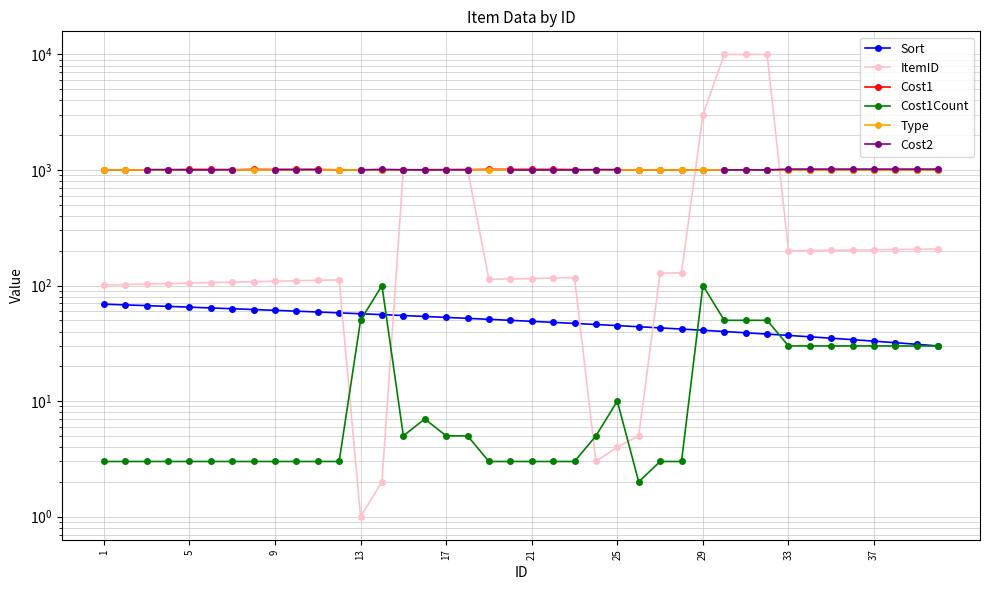

In Type, how many points are lower than both neighbors (excluding endpoints)?

1